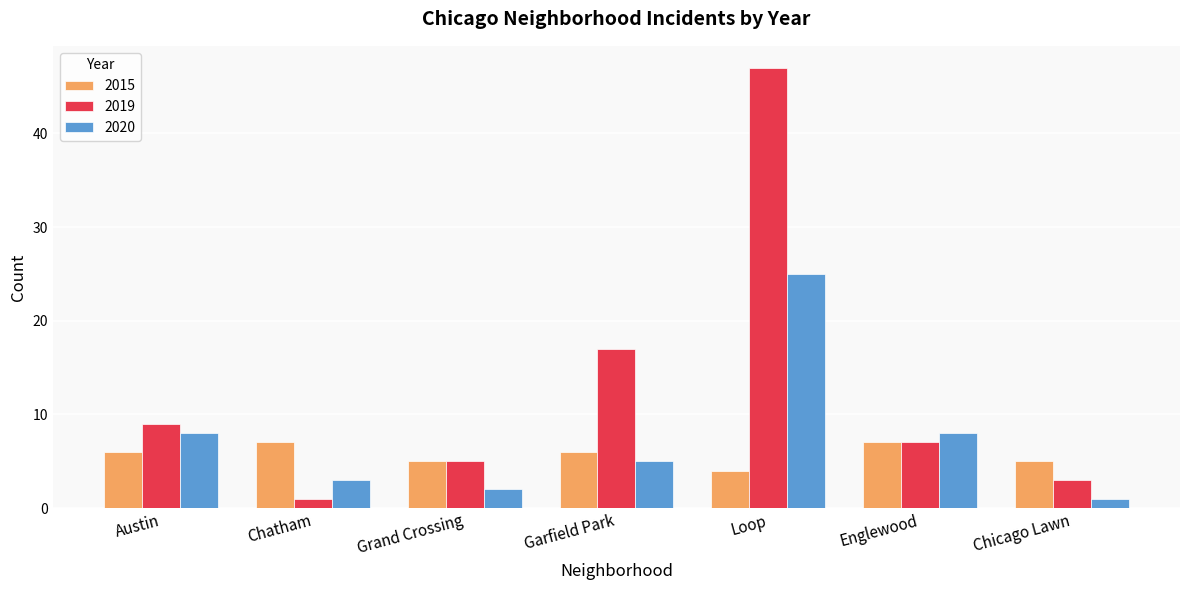

At which category is the sum across all series the highest?

Loop